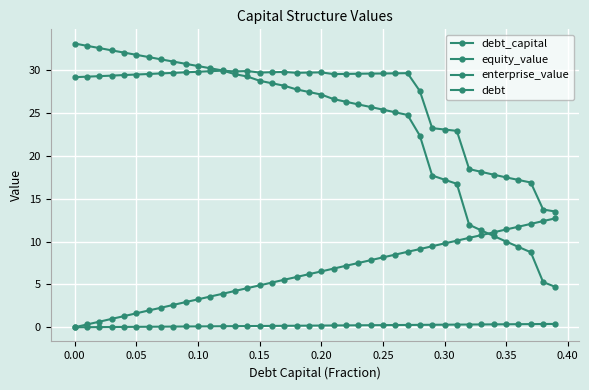

How many series are shown in this chart?

4